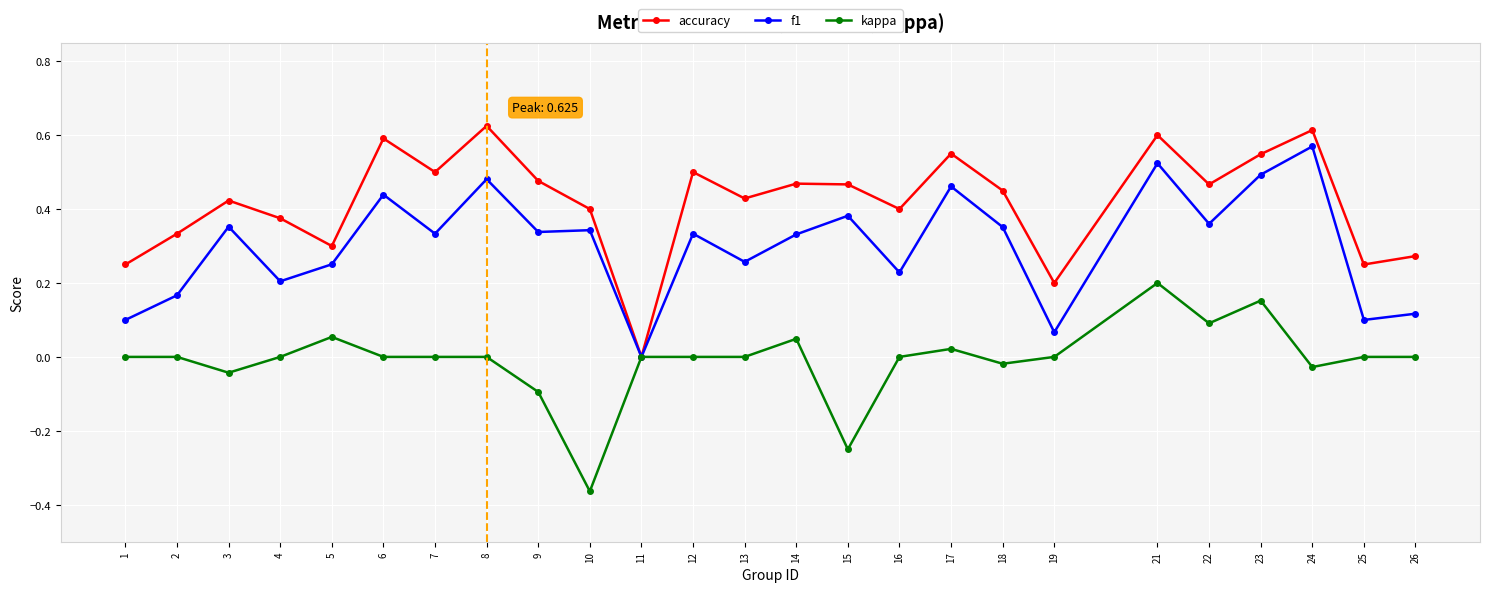

Which category has the lowest value in the accuracy series?

11